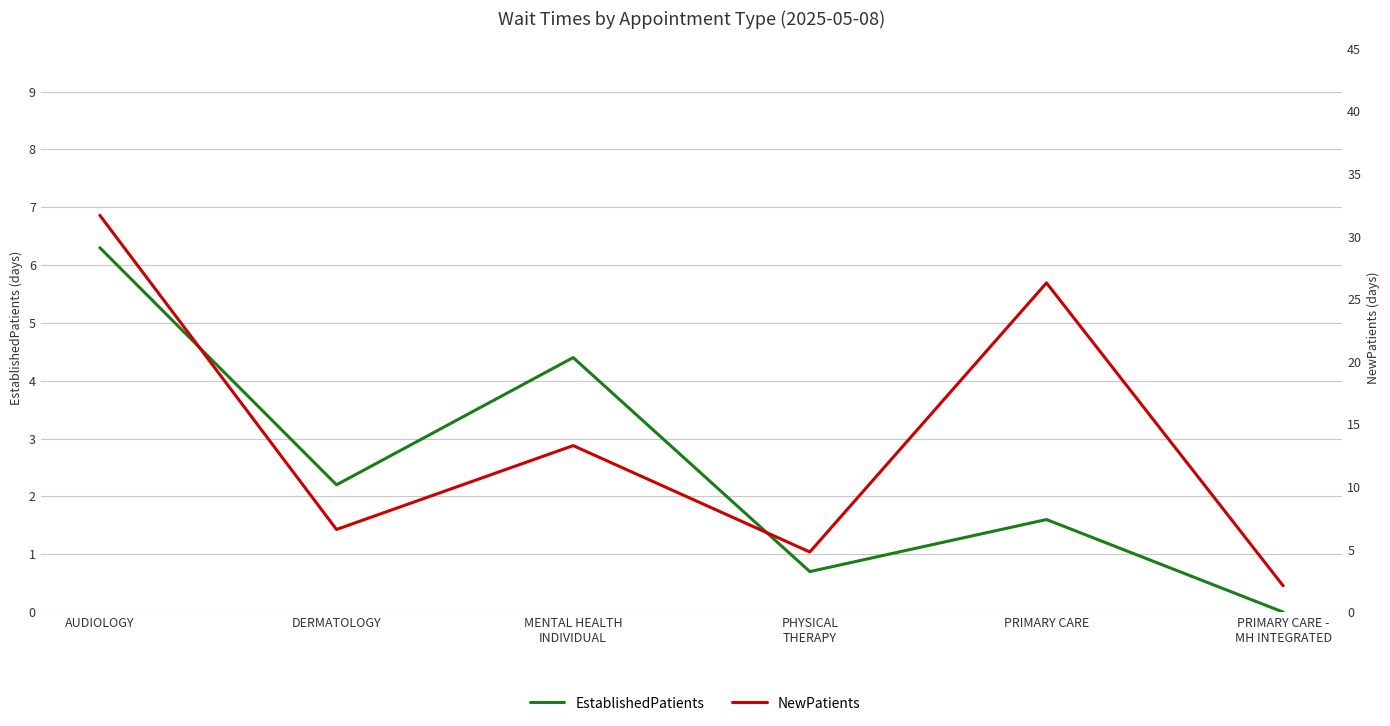

Rank the series by their maximum value, from lowest to highest.

EstablishedPatients, NewPatients